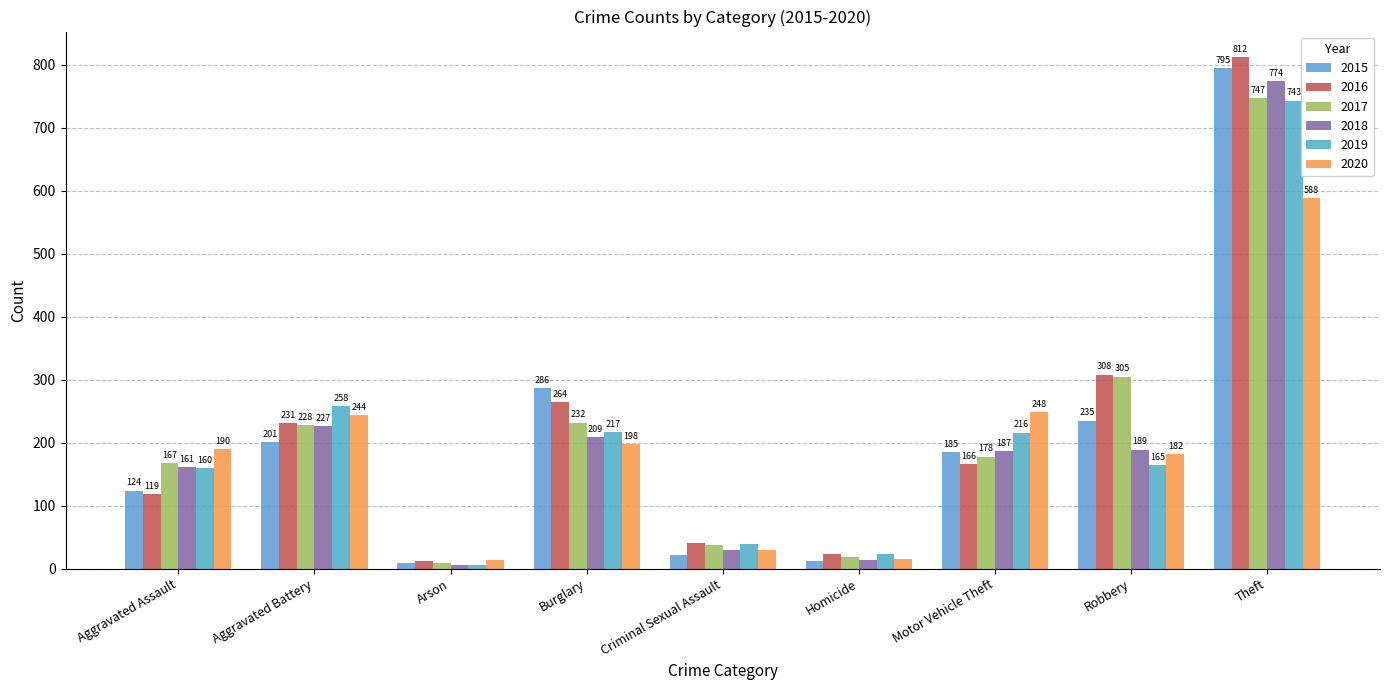

Are the bars horizontal?

No